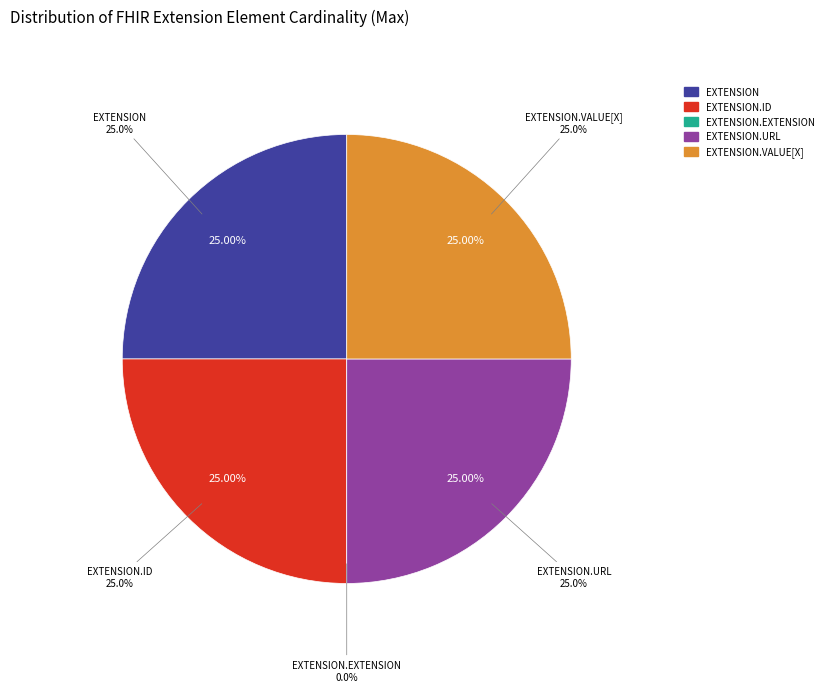

What is the largest slice in the pie chart?

Extension